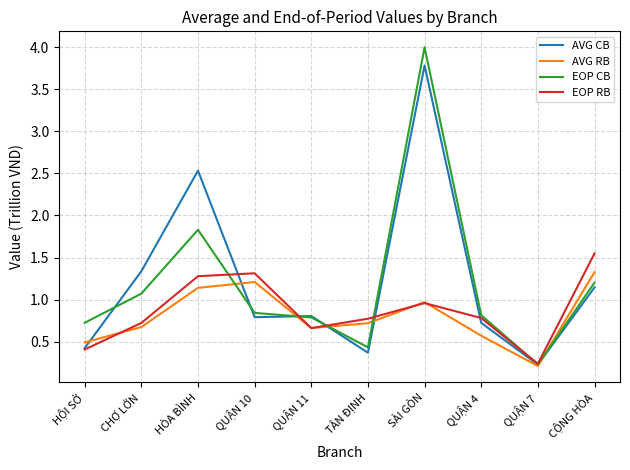

At which label is AVG RB closest to 0?

QUẬN 7